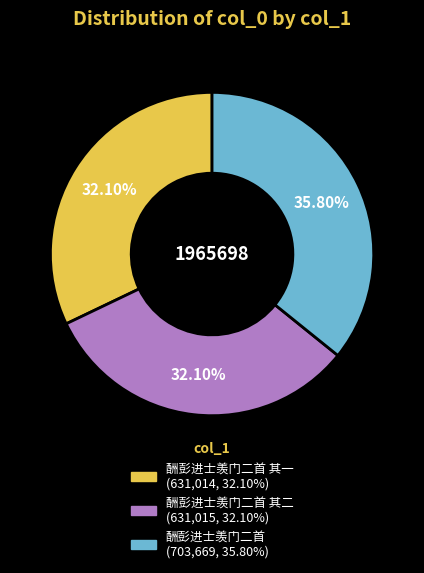

Is there any slice that represents more than half of the pie?

No